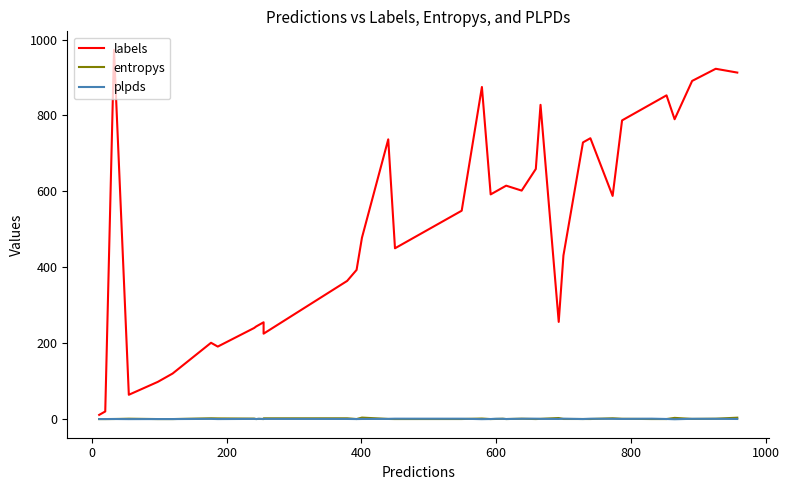

How many data points in plpds are above 0?

36